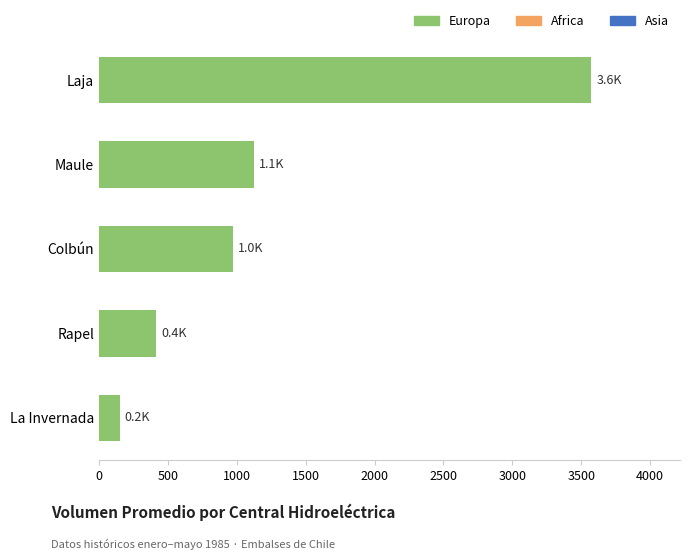

What is the label of the 3rd bar from the top?

Colbún